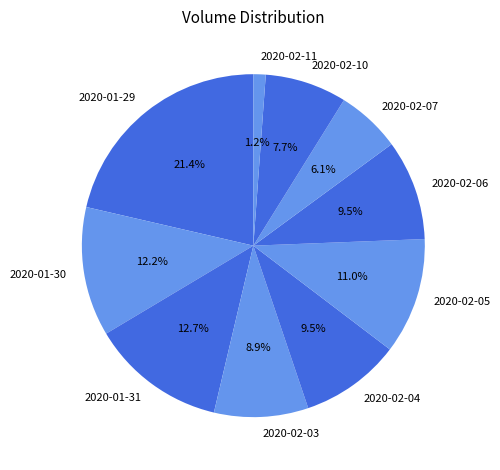

What is the total percentage of 2020-02-06 and 2020-01-30?

21.7%